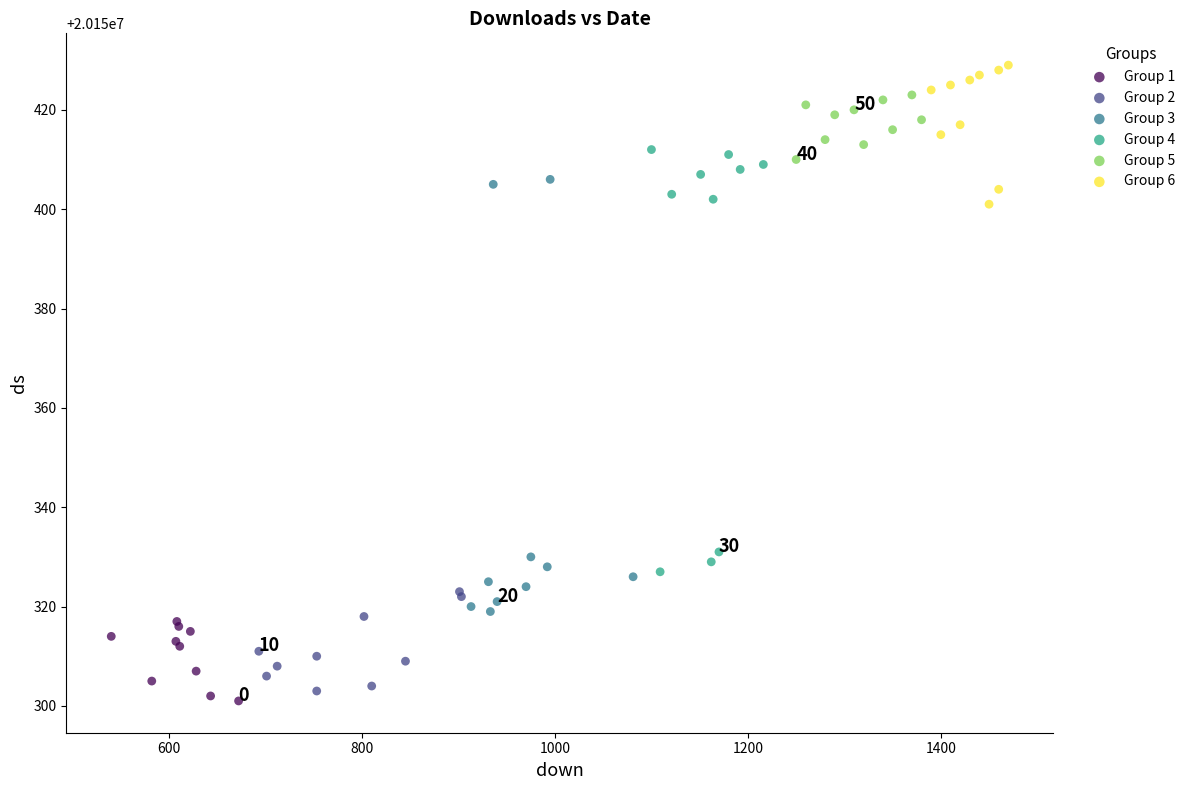

Which series reaches the maximum Y coordinate?

Group 6